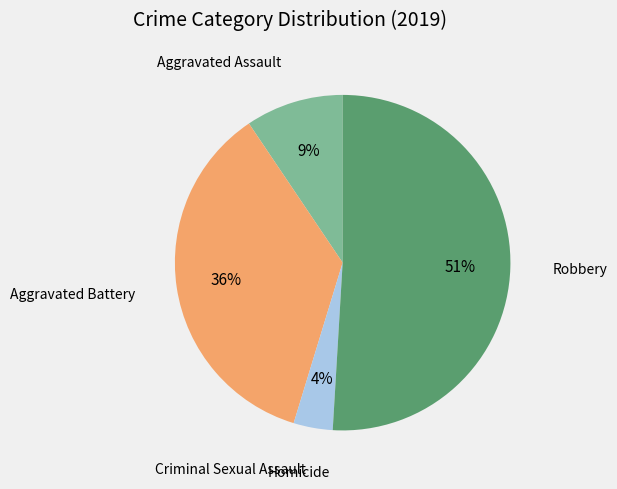

Is there any slice that represents more than half of the pie?

Yes